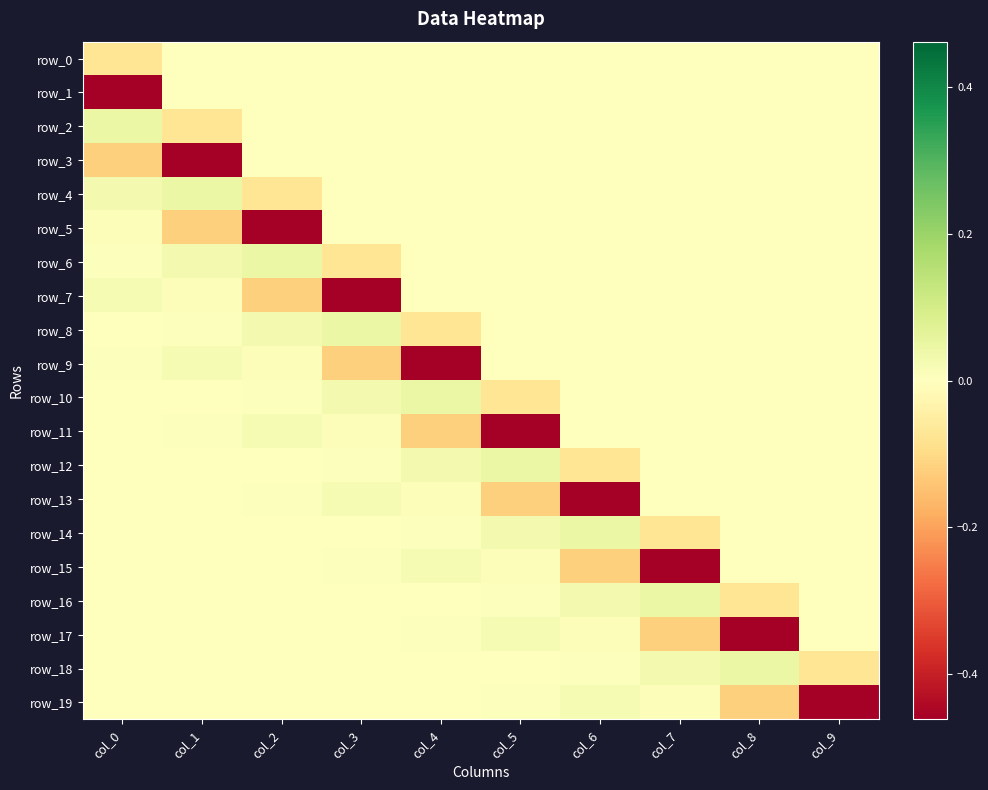

Which label corresponds to the largest value in the chart?

col_0